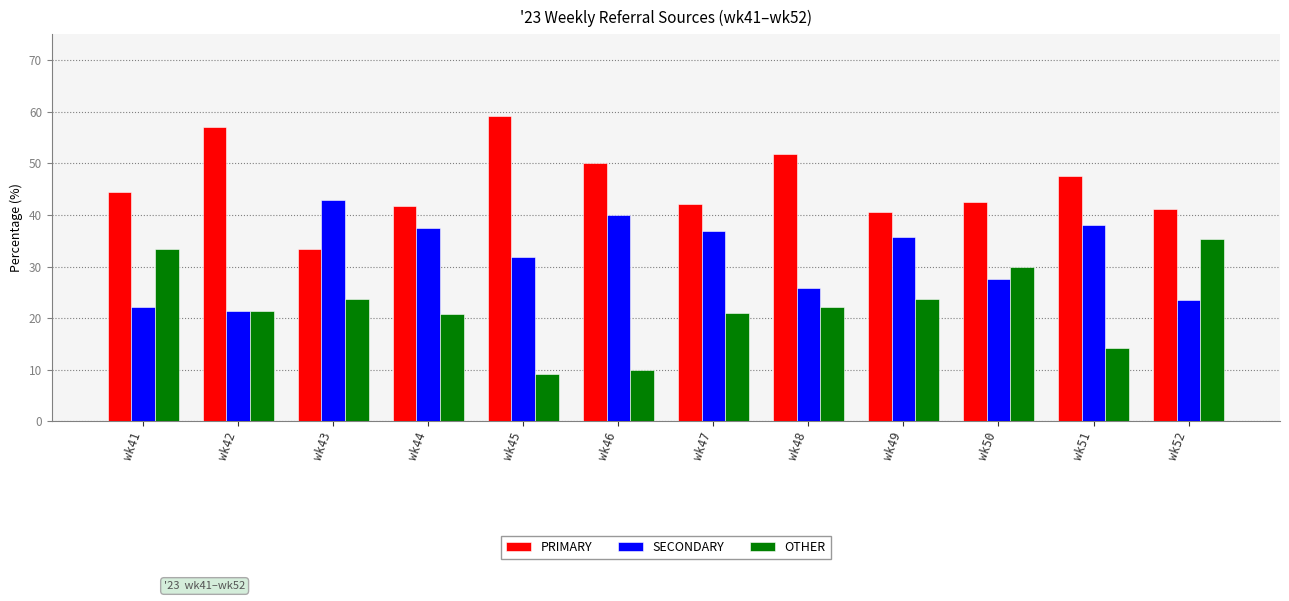

Between wk48 and wk46, which is larger?

wk48